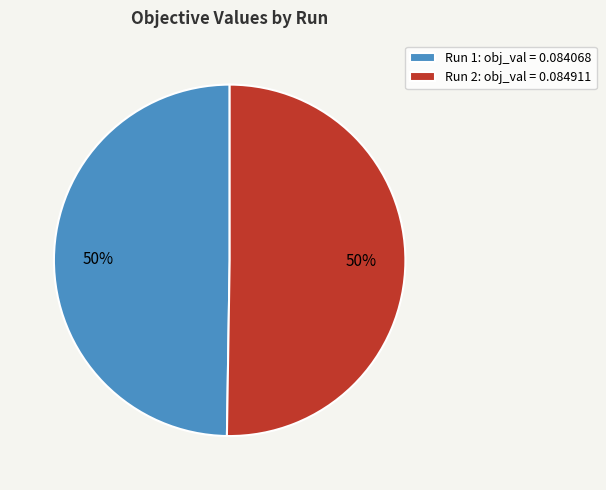

To the nearest percent, what is the combined percentage of Run 1 and Run 2?

100%